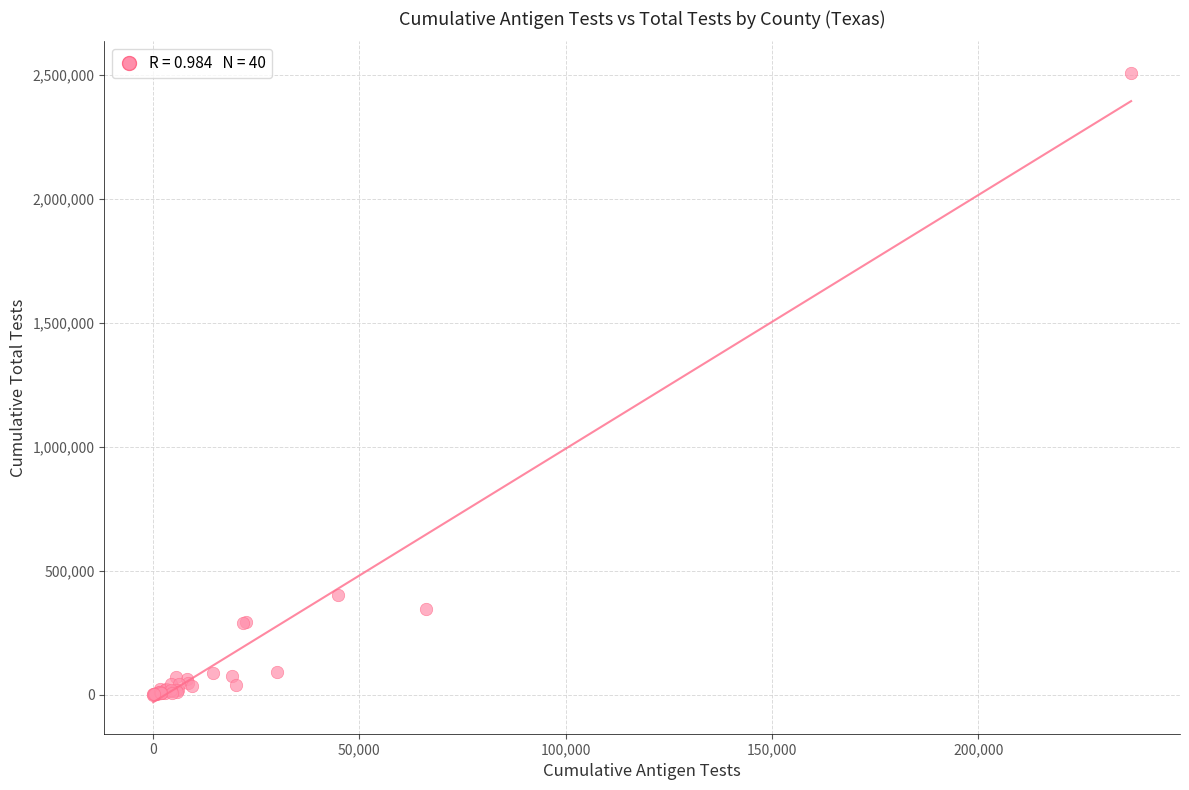

What Y value in the scatter plot is closest to 1254064?

402100